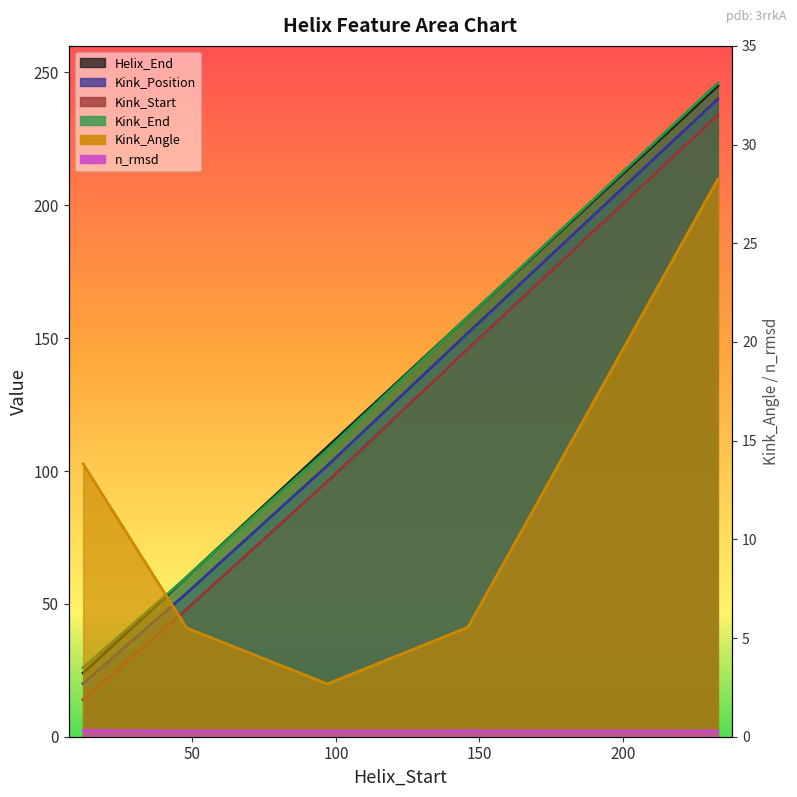

What are all the series names shown in the legend?

Helix_End, Kink_Position, Kink_Start, Kink_End, Kink_Angle, n_rmsd